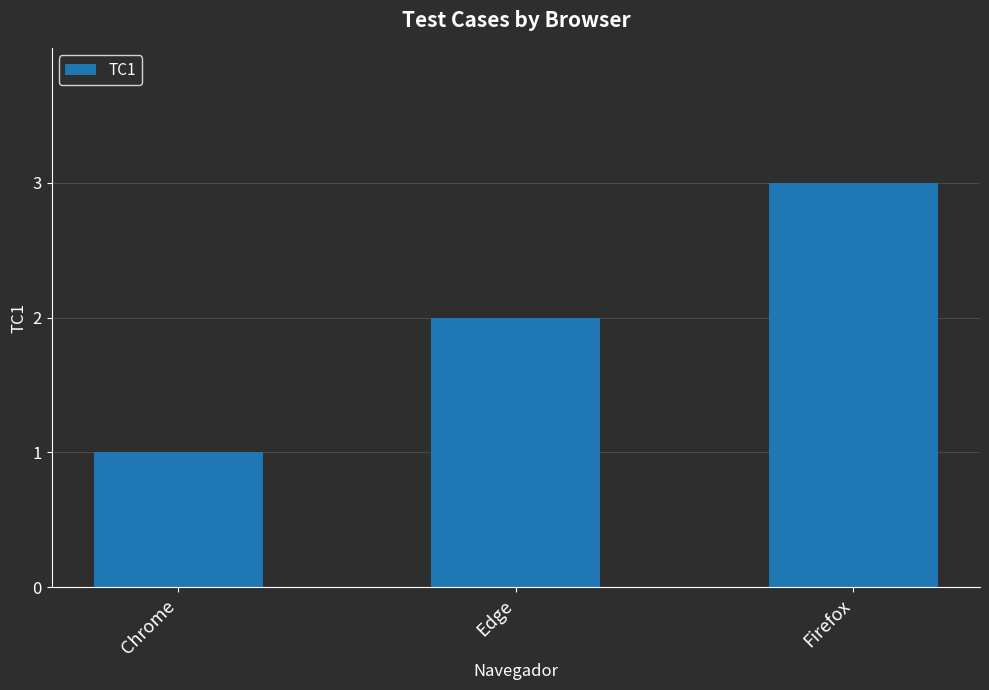

What is the approximate value at Chrome?

1